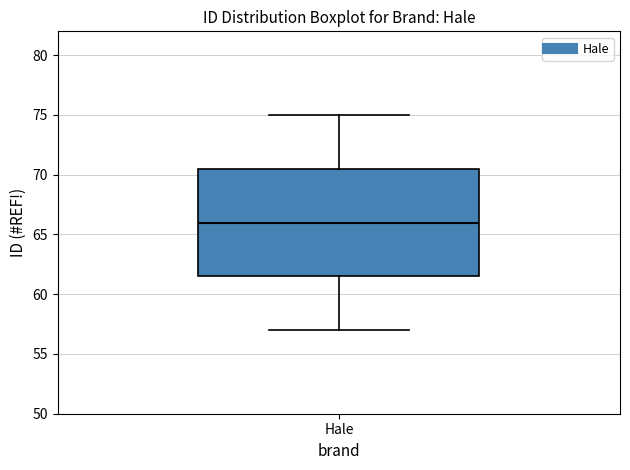

Where does the lower whisker of the box for Hale end on the y-axis? The values are not printed on the chart, so give them approximately, as read against the axis.

57.0